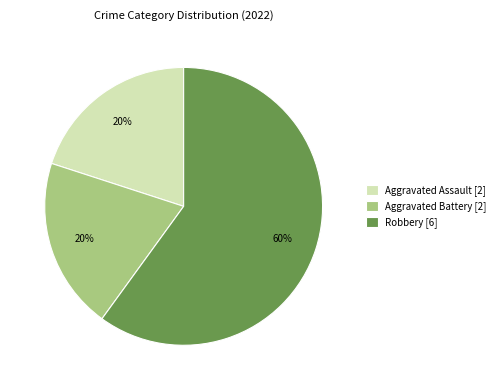

Does any single category account for the majority?

Yes